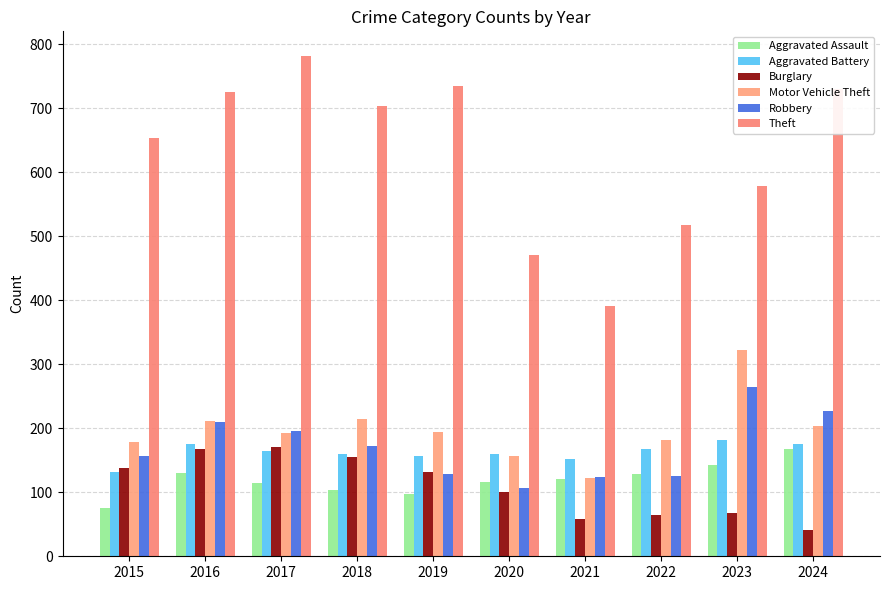

At which label is Robbery closest to 185?

2017